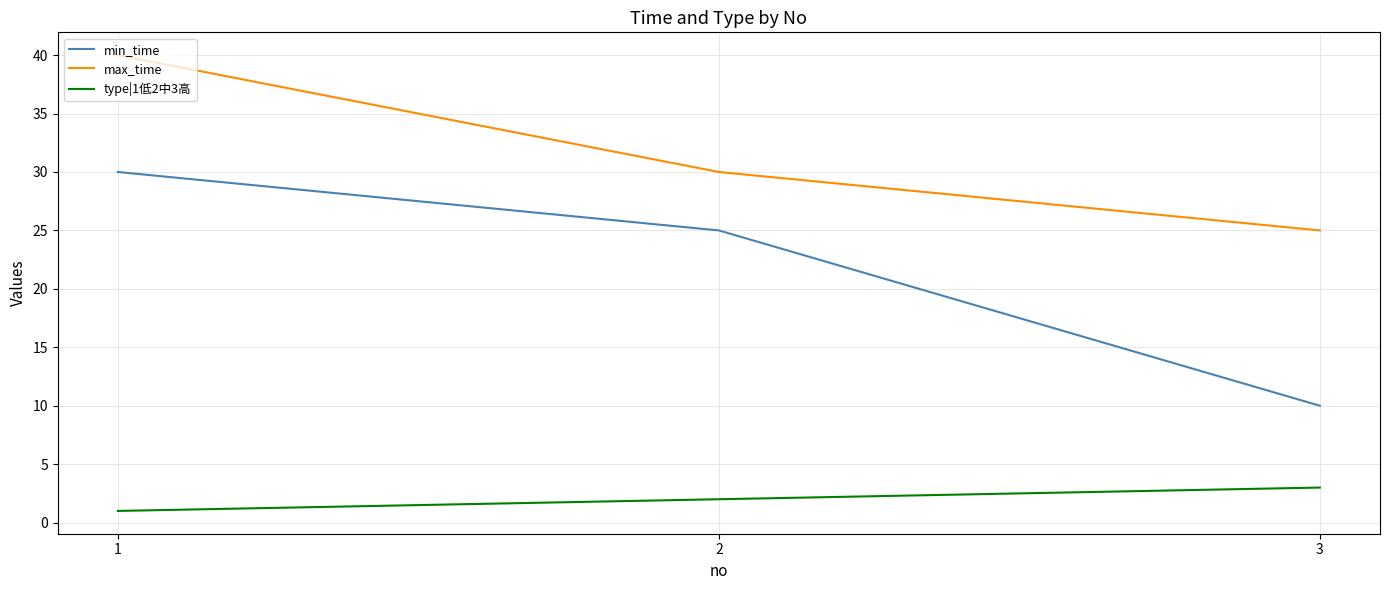

List the series in order of their peak value, lowest first.

type|1低2中3高, min_time, max_time